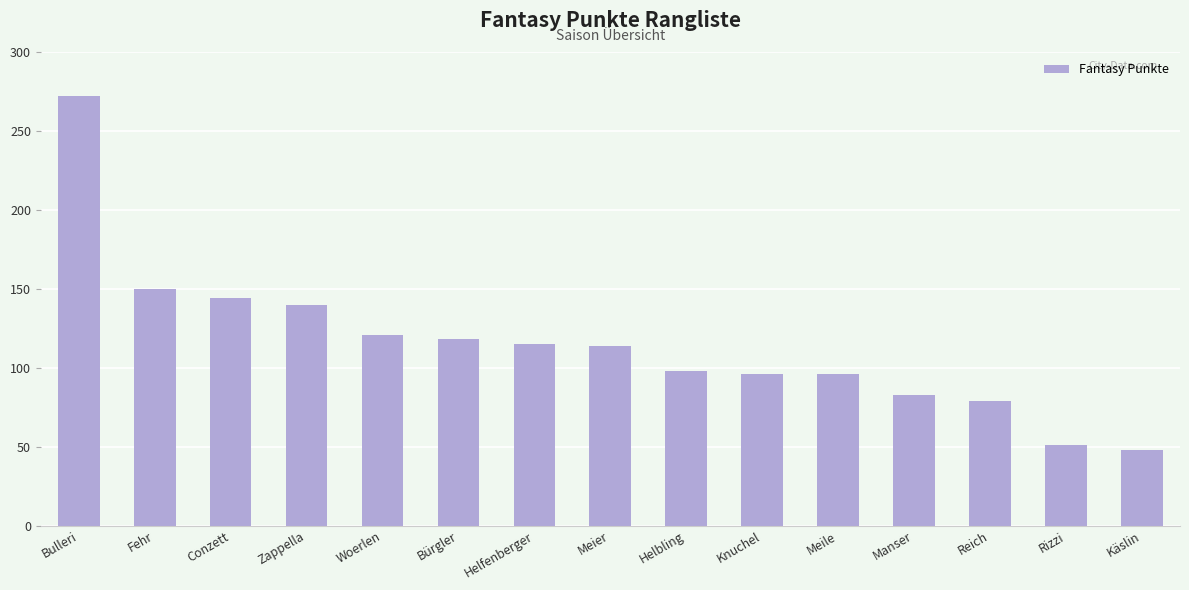

What is the smallest value displayed?

48